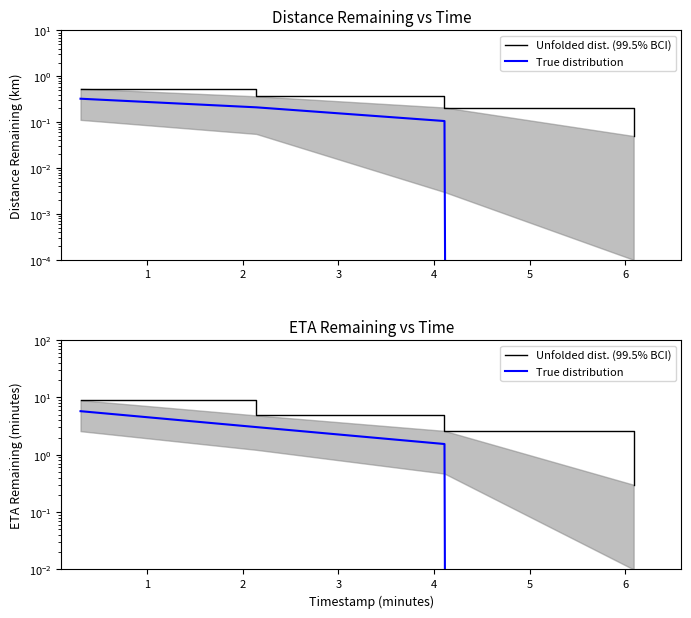

What is the spread (max minus min) of values at 1?

1.8